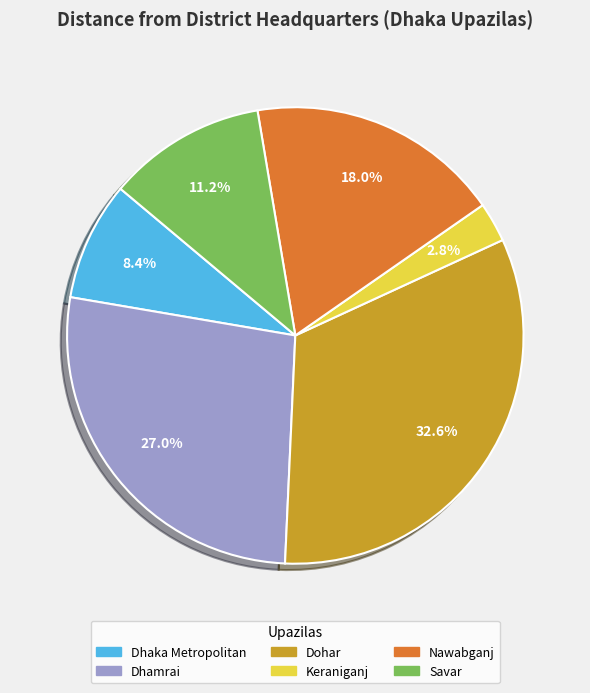

How much of the chart is everything except Keraniganj?

97.2%